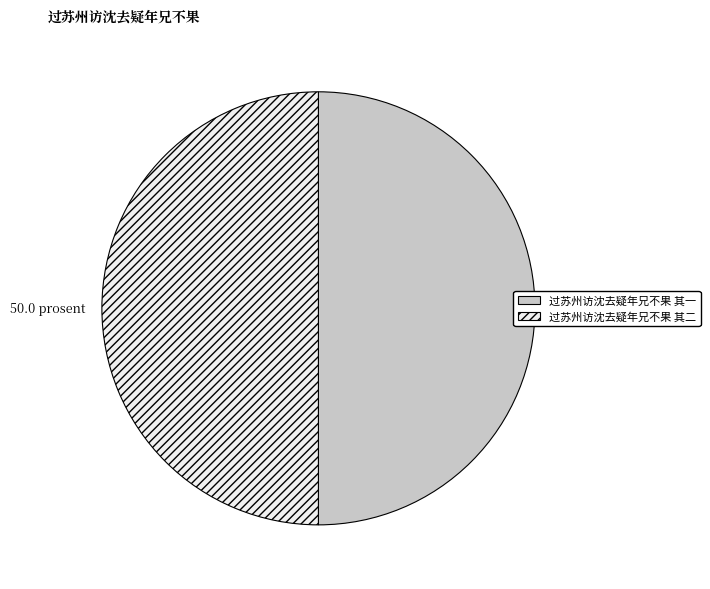

What is the ratio of the value at 过苏州访沈去疑年兄不果 其二 to the value at 过苏州访沈去疑年兄不果 其一?

1.0